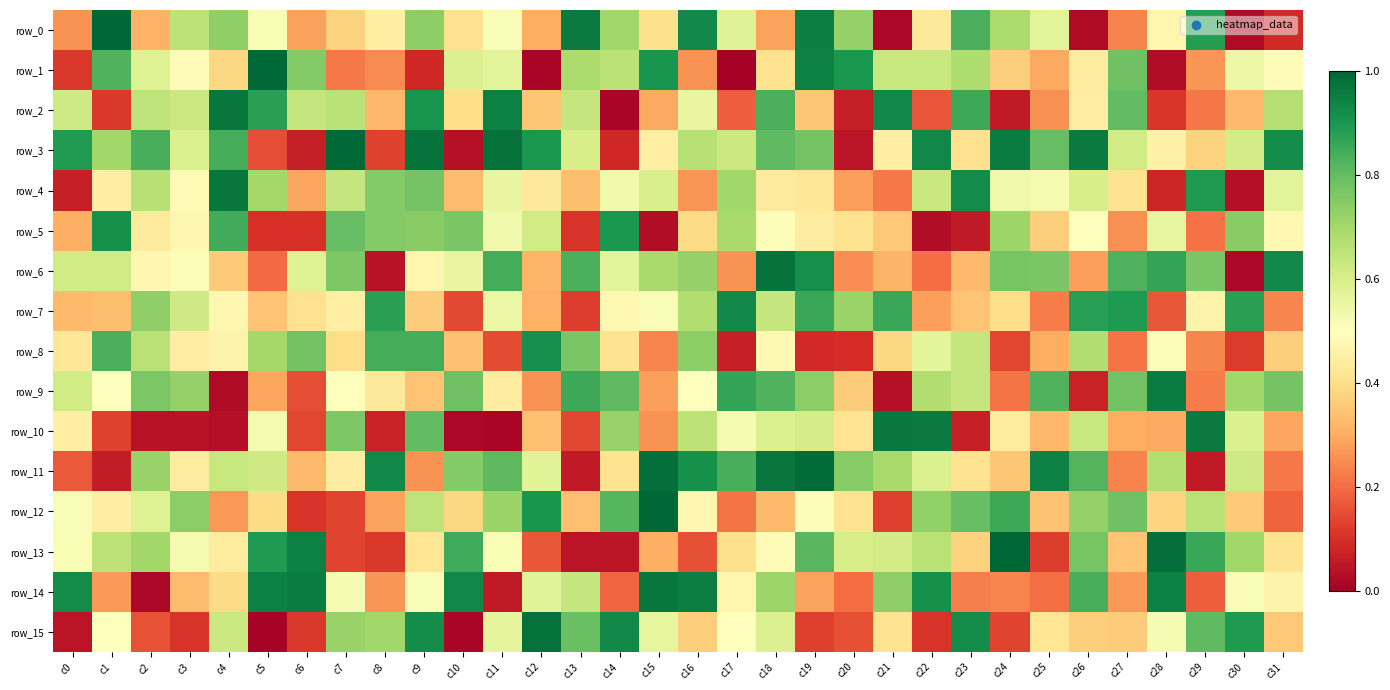

Is the value of row_9 at c6 greater than the value of row_5 at c6?

Yes